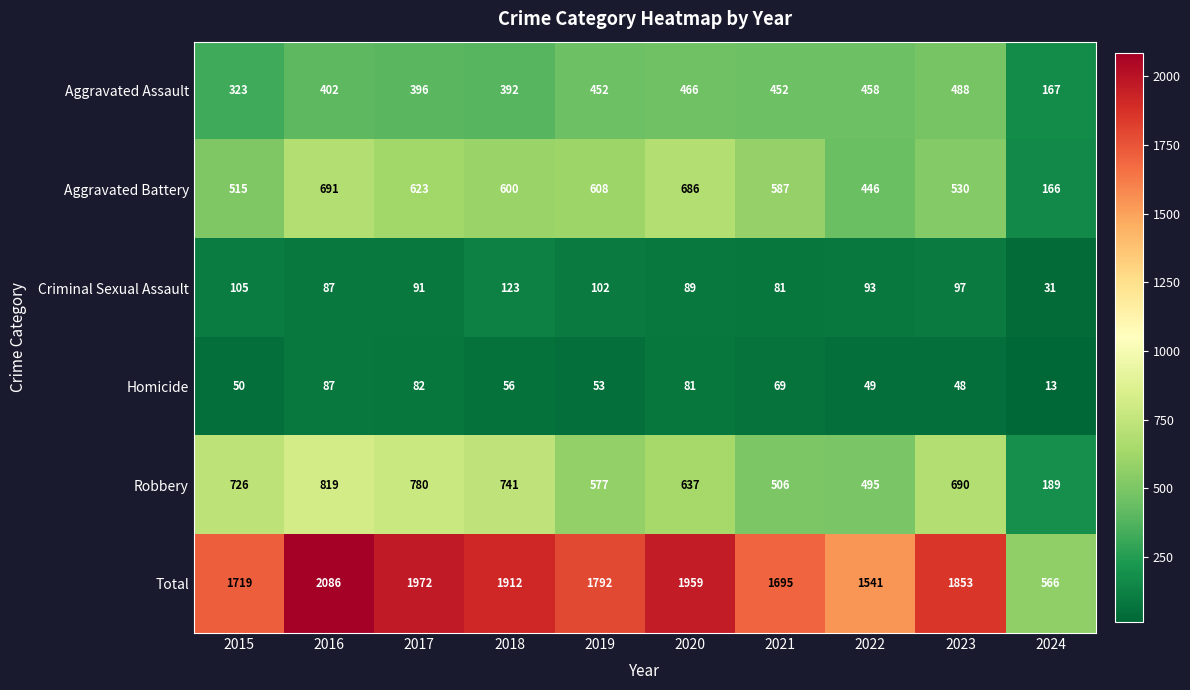

What is the difference between the highest and lowest values at 2017?

1890